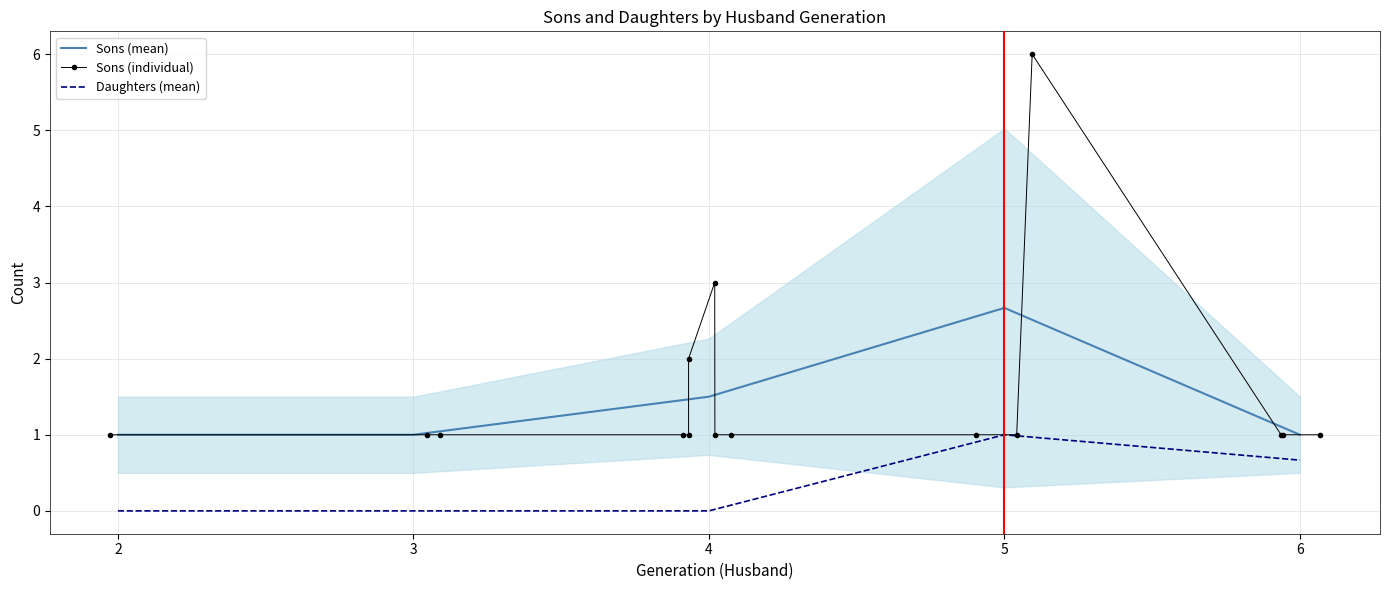

Is it true that Daughters (mean) equals 0.5 at 3?

False